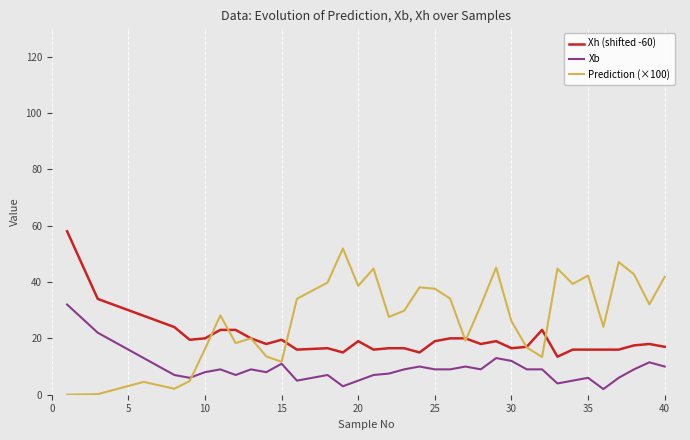

True or false: Xb and Xh (shifted -60) intersect in this chart.

False